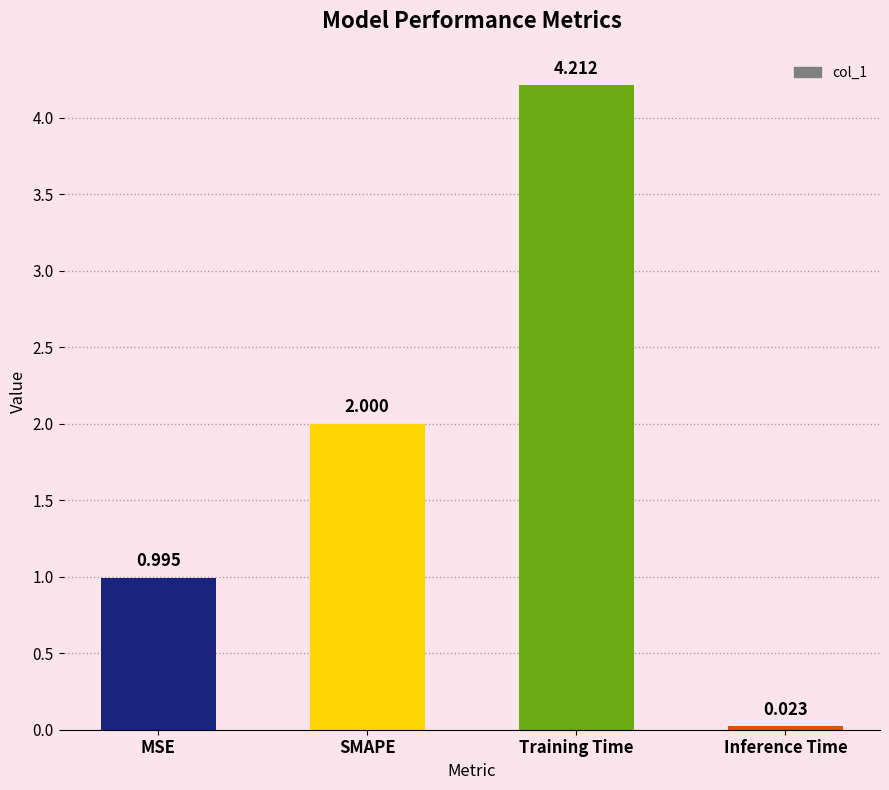

Where is the data nearest to the value 2?

SMAPE